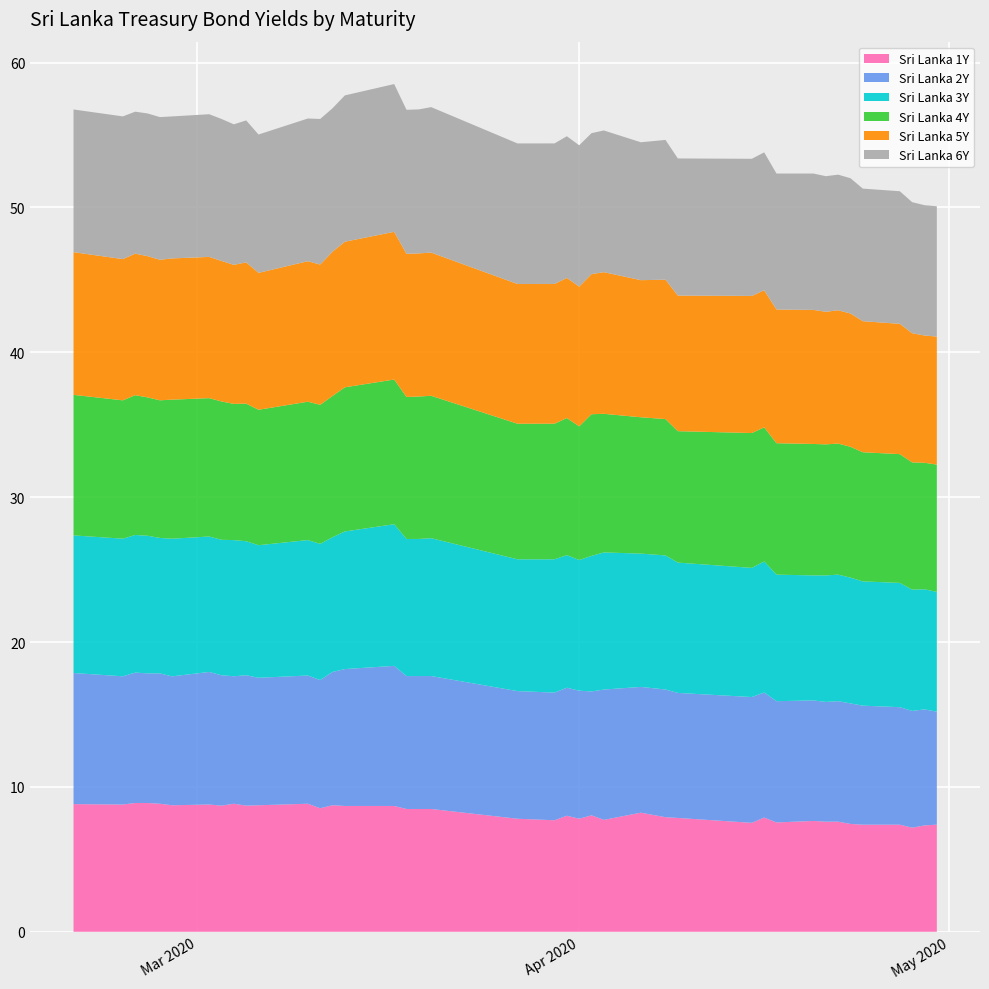

Reading left to right, extract all data points from this chart.

Sri Lanka 1Y: 8.8	8.8	8.9	8.9	8.8	8.7	8.8	8.7	8.8	8.7	8.7	8.8	8.5	8.7	8.7	8.7	8.5	8.5	8.5	7.8	7.7	8.0	7.8	8.0	7.7	8.2	7.9	7.9	7.5	7.9	7.5	7.7	7.6	7.6	7.4	7.4	7.4	7.2	7.3	7.4
Sri Lanka 2Y: 9.1	8.8	9.0	8.9	9.0	8.9	9.2	9.0	8.8	9.0	8.8	8.8	8.8	9.2	9.4	9.7	9.2	9.2	9.2	8.8	8.8	8.8	8.8	8.6	9.0	8.7	8.8	8.6	8.7	8.6	8.4	8.3	8.3	8.3	8.3	8.2	8.1	8.1	8.0	7.8
Sri Lanka 3Y: 9.5	9.5	9.5	9.5	9.3	9.5	9.3	9.3	9.4	9.2	9.2	9.3	9.4	9.3	9.5	9.8	9.5	9.5	9.5	9.1	9.2	9.2	9.0	9.4	9.5	9.2	9.3	9.0	8.9	9.0	8.7	8.6	8.7	8.7	8.7	8.6	8.6	8.4	8.3	8.3
Sri Lanka 4Y: 9.7	9.6	9.7	9.6	9.5	9.6	9.6	9.6	9.4	9.5	9.3	9.6	9.6	9.8	9.9	10.0	9.8	9.8	9.8	9.4	9.4	9.5	9.2	9.8	9.6	9.4	9.4	9.1	9.3	9.3	9.1	9.1	9.0	9.0	9.0	8.9	8.9	8.8	8.7	8.8
Sri Lanka 5Y: 9.8	9.8	9.8	9.8	9.7	9.8	9.8	9.7	9.6	9.8	9.4	9.7	9.7	10.0	10.1	10.2	9.9	9.9	9.9	9.6	9.6	9.7	9.6	9.7	9.8	9.5	9.6	9.4	9.5	9.5	9.2	9.3	9.2	9.2	9.2	9.0	9.0	8.9	8.8	8.8
Sri Lanka 6Y: 9.8	9.8	9.8	9.8	9.8	9.8	9.8	9.8	9.7	9.8	9.6	9.8	10.1	9.9	10.1	10.2	9.9	9.9	10.0	9.7	9.7	9.8	9.8	9.7	9.8	9.5	9.6	9.5	9.5	9.5	9.4	9.4	9.4	9.4	9.3	9.2	9.2	9.0	9.0	9.0